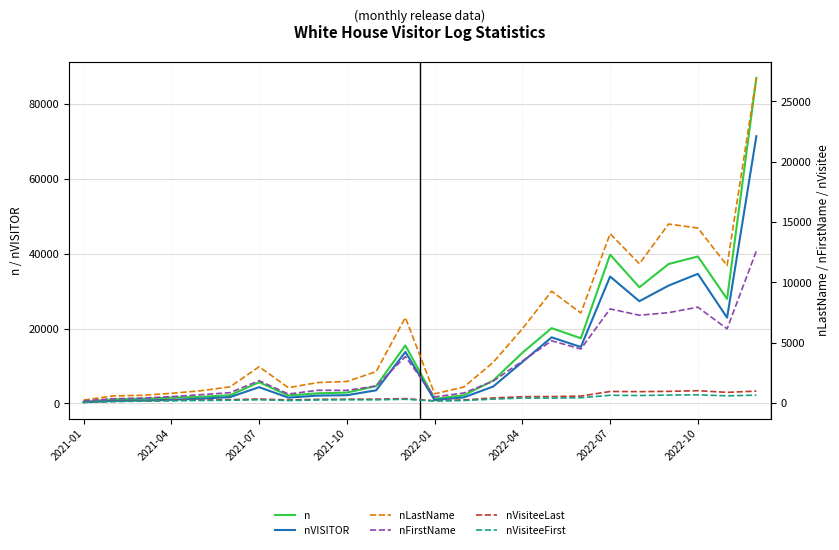

The nVisiteeFirst series shows 99 at 8. True or false?

False